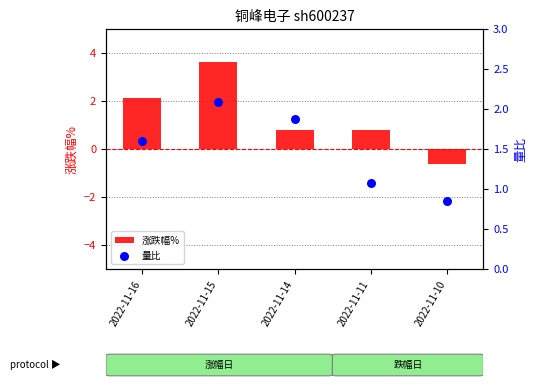

What is the total value across all series at 2022-11-10?

0.2